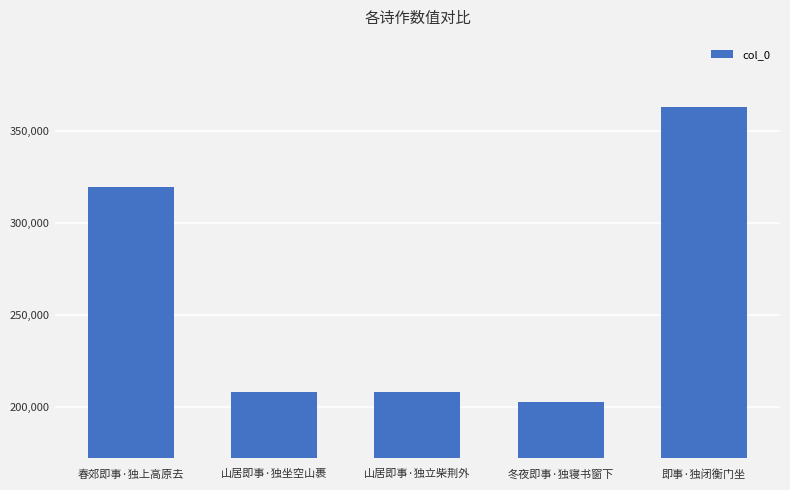

What is the label of the 3rd bar from the right?

山居即事·独立柴荆外